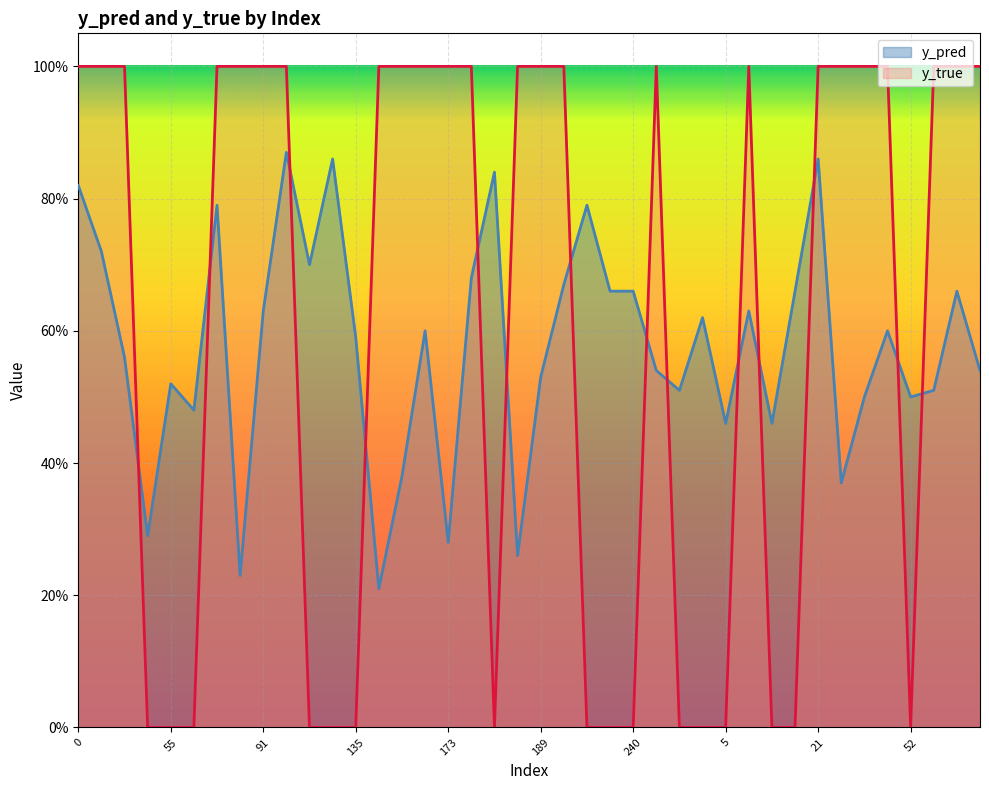

What is the label of the 27th point from the left?

26